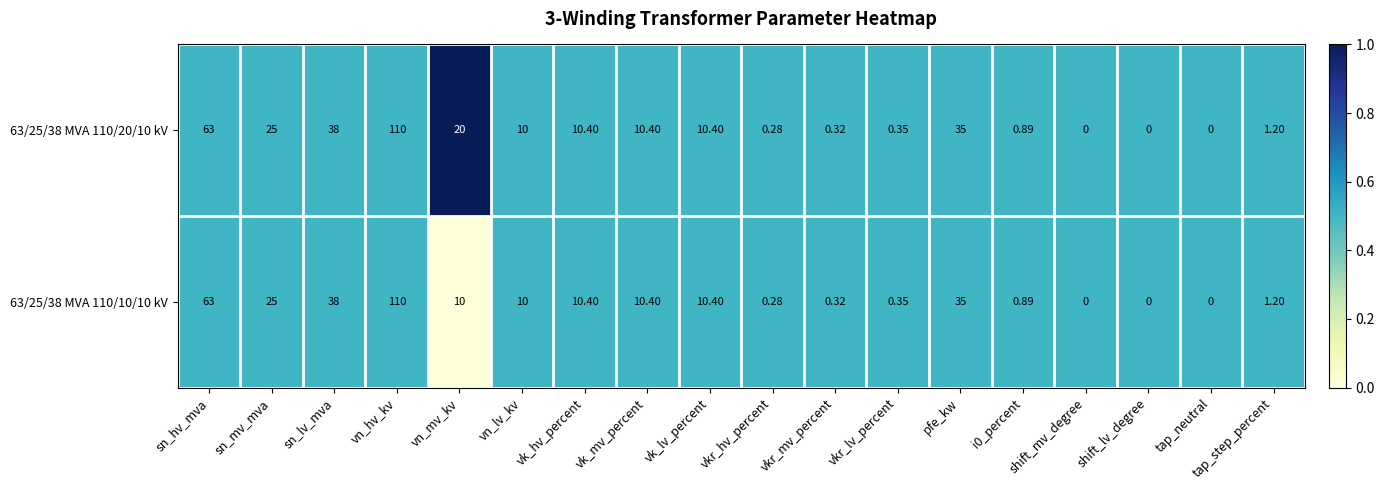

At which category is the sum across all series the highest?

vn_hv_kv